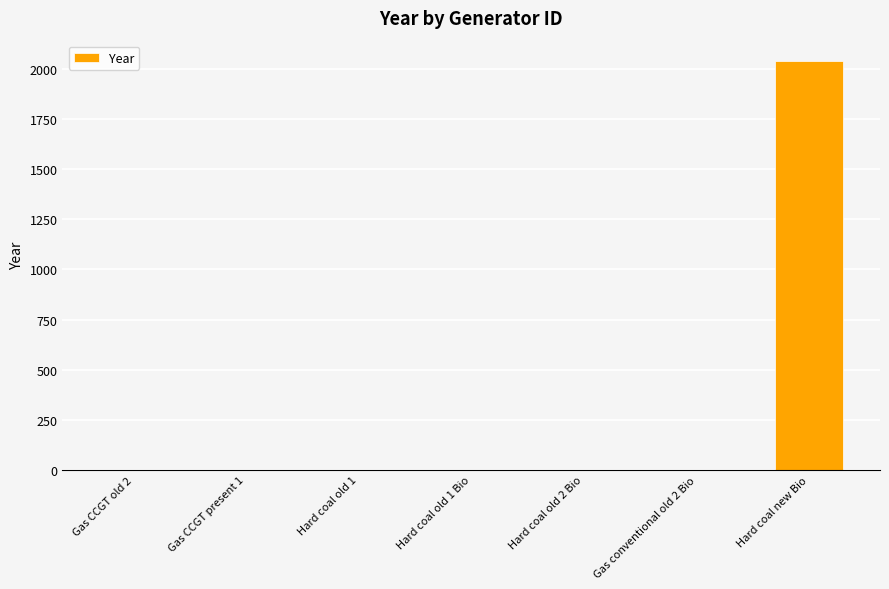

What is the greatest value displayed?

2040